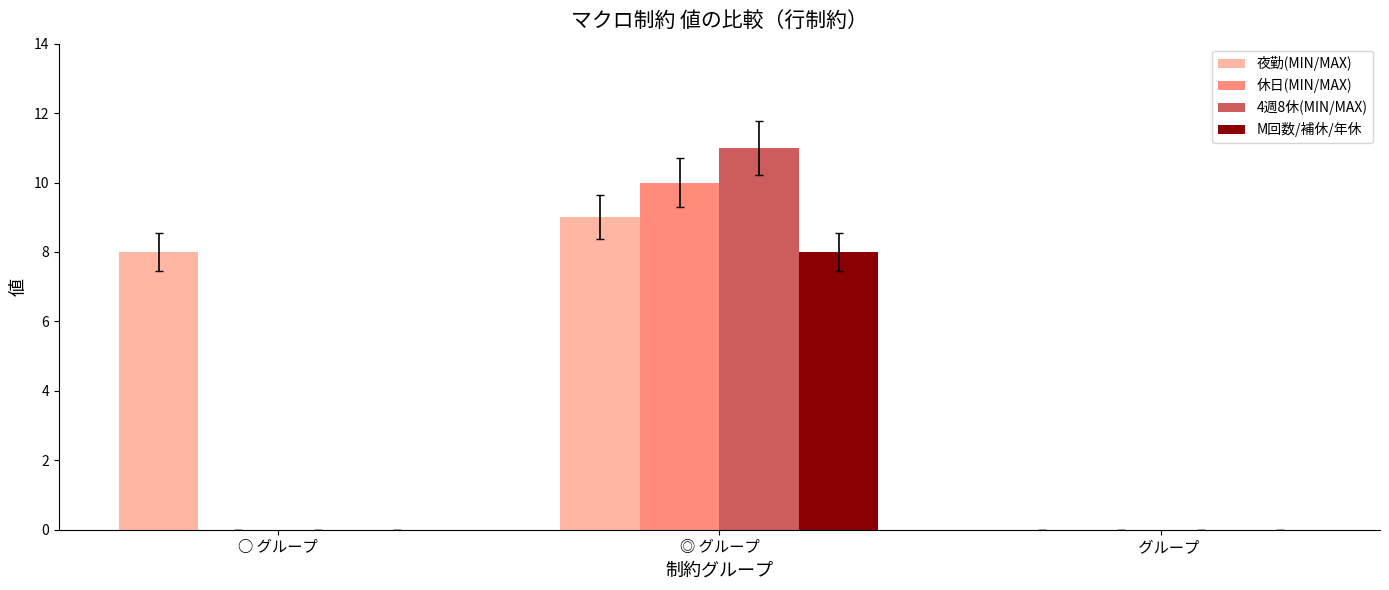

Reading left to right, extract all data points from this chart.

夜勤(MIN/MAX): 8	9	0
休日(MIN/MAX): 0	10	0
4週8休(MIN/MAX): 0	11	0
M回数/補休/年休: 0	8	0